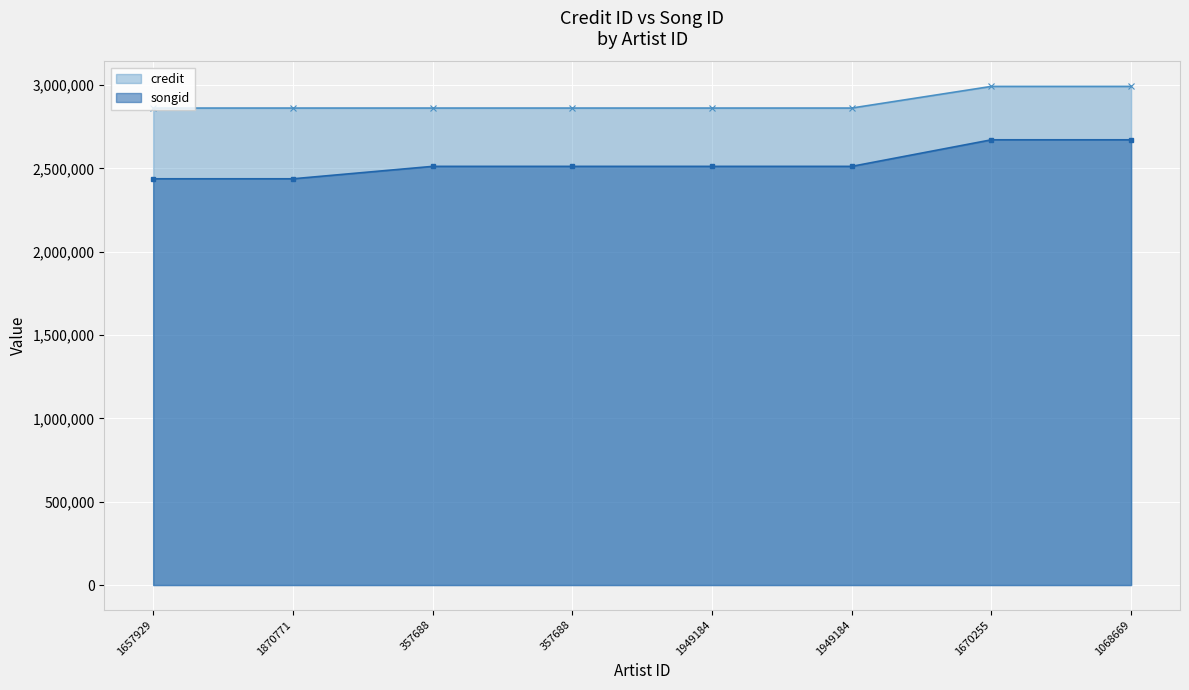

What is the label of the 3rd point from the right?

1949184